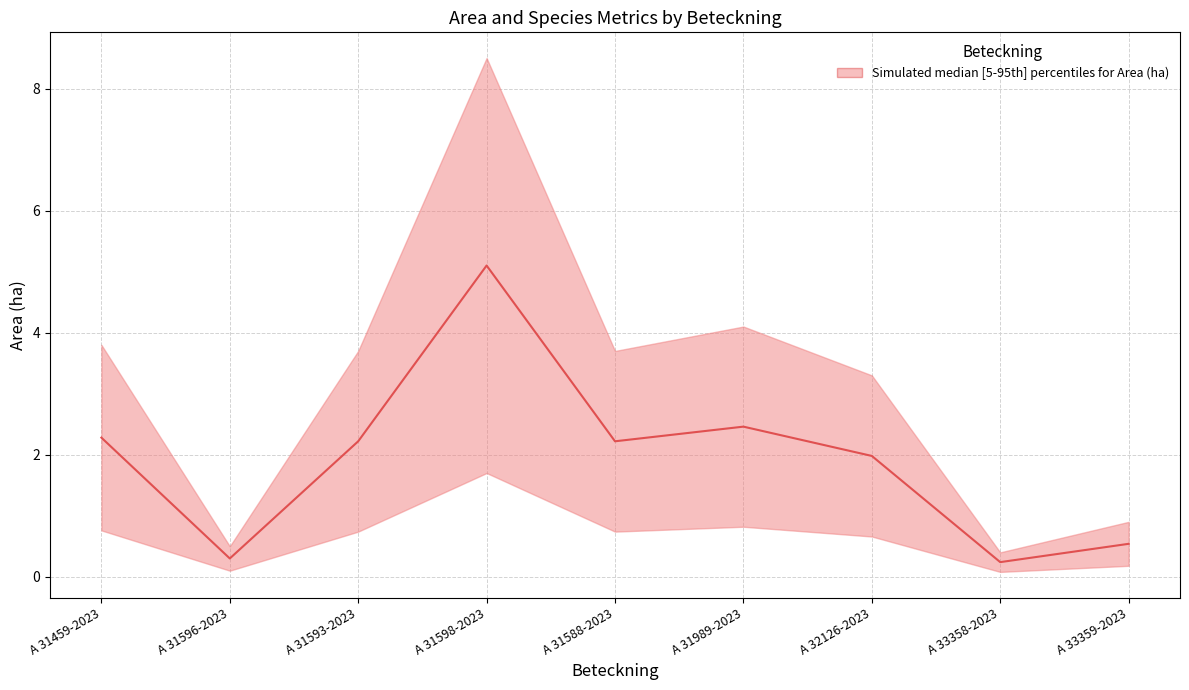

What value does the data have at A 32126-2023?

2.0